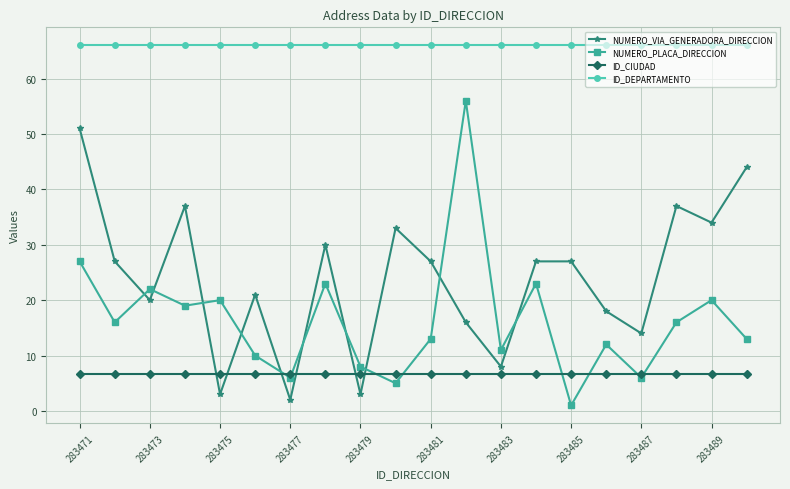

Rank the series by their maximum value, from lowest to highest.

ID_CIUDAD, NUMERO_VIA_GENERADORA_DIRECCION, NUMERO_PLACA_DIRECCION, ID_DEPARTAMENTO